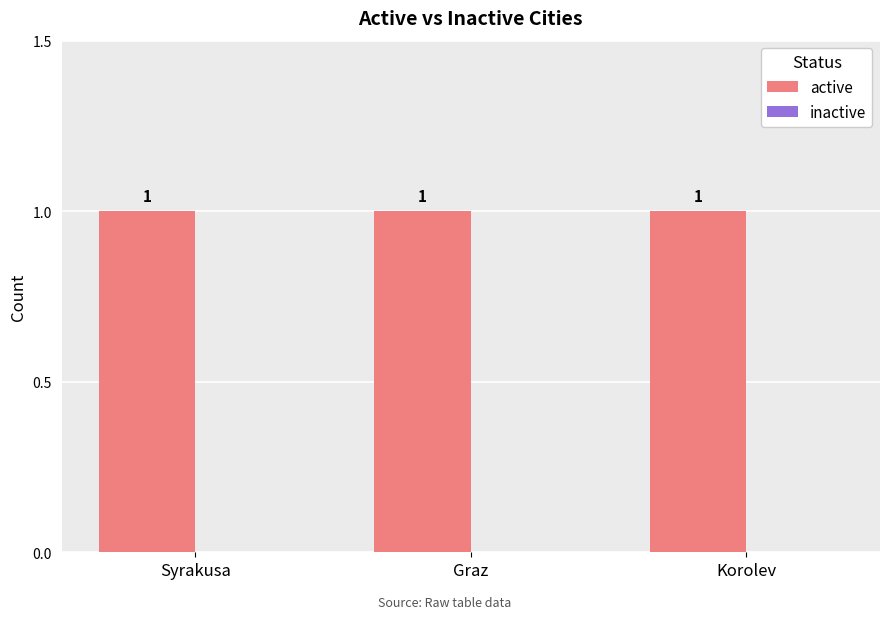

What is the label of the 3rd bar from the left?

Korolev